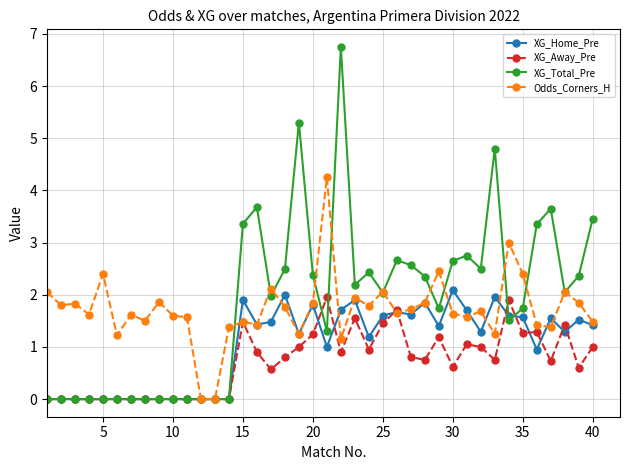

What are all the series names shown in the legend?

XG_Home_Pre, XG_Away_Pre, XG_Total_Pre, Odds_Corners_H